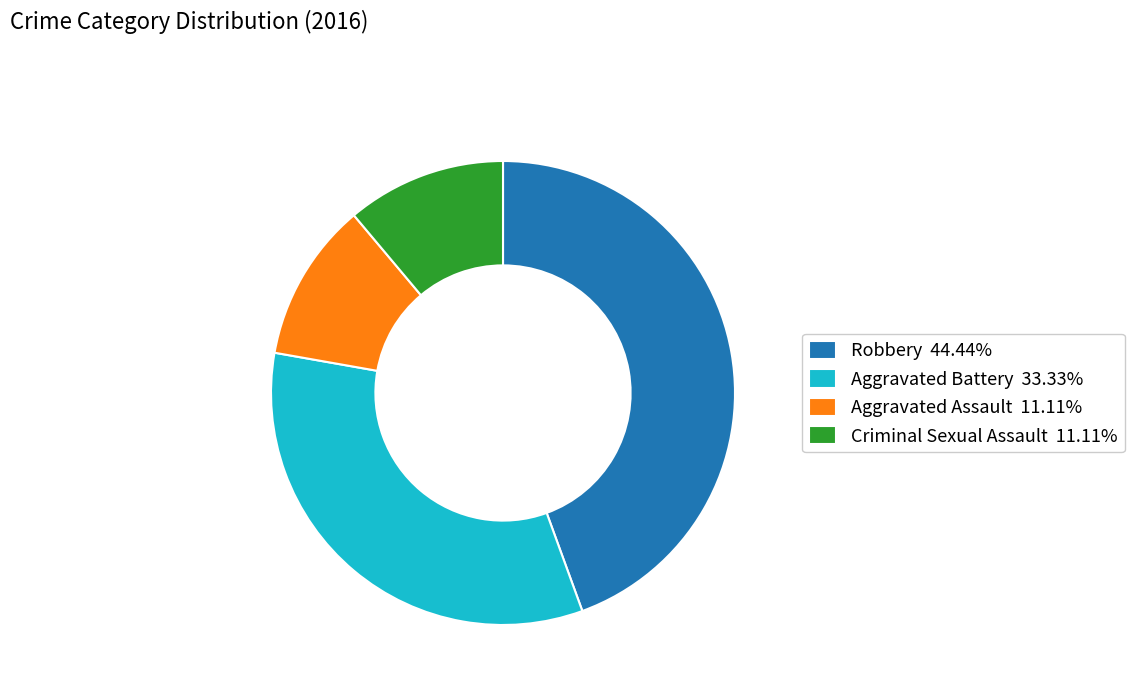

Combined, do Aggravated Assault 11.11% and Aggravated Battery 33.33% account for over 50%?

No